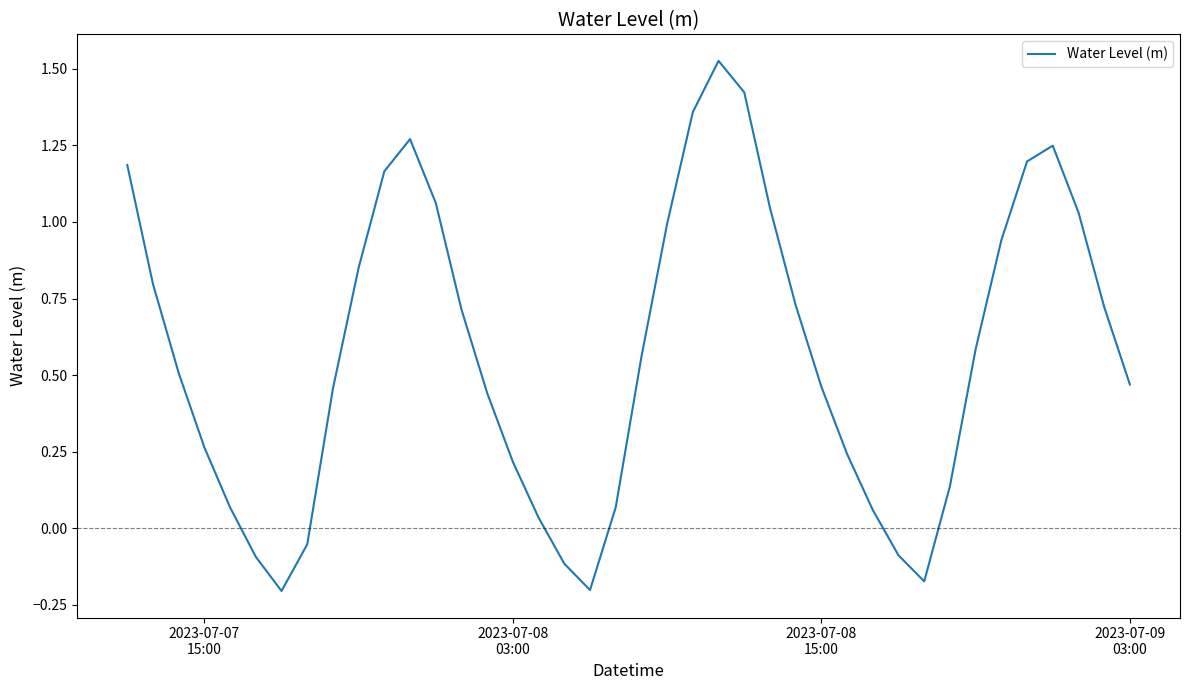

What is the difference between the maximum and minimum values?

1.7